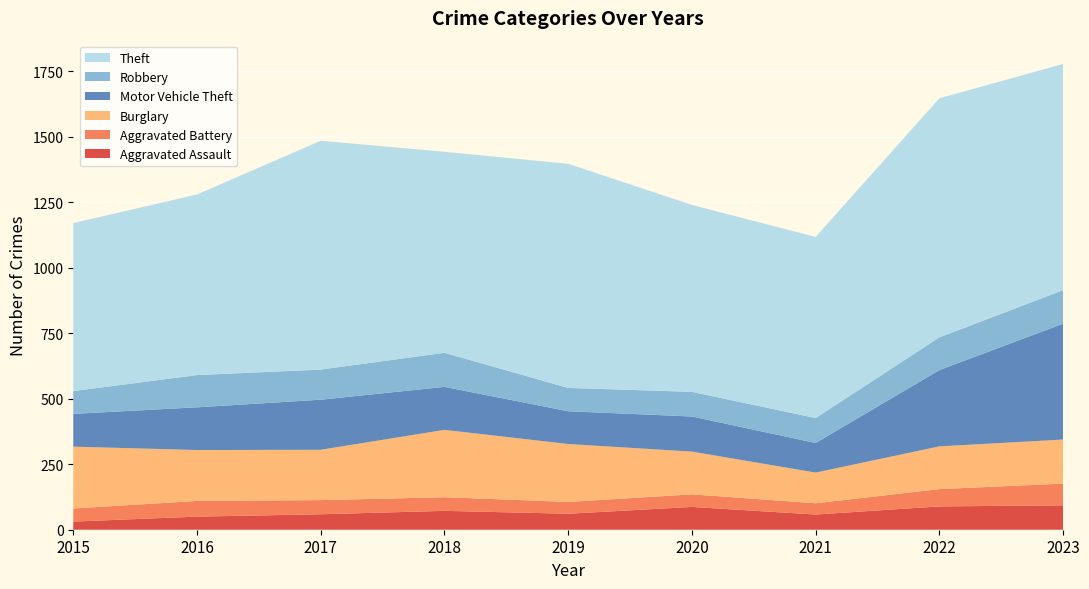

Reading left to right, extract all data points from this chart.

Aggravated Assault: 2015=31	2016=50	2017=59	2018=72	2019=61	2020=87	2021=58	2022=89	2023=93
Aggravated Battery: 2015=50	2016=60	2017=54	2018=52	2019=45	2020=48	2021=43	2022=66	2023=83
Burglary: 2015=236	2016=194	2017=192	2018=257	2019=221	2020=163	2021=117	2022=163	2023=168
Motor Vehicle Theft: 2015=125	2016=163	2017=191	2018=164	2019=125	2020=134	2021=113	2022=291	2023=442
Robbery: 2015=87	2016=123	2017=115	2018=130	2019=89	2020=94	2021=95	2022=125	2023=128
Theft: 2015=641	2016=689	2017=873	2018=767	2019=855	2020=713	2021=691	2022=912	2023=863